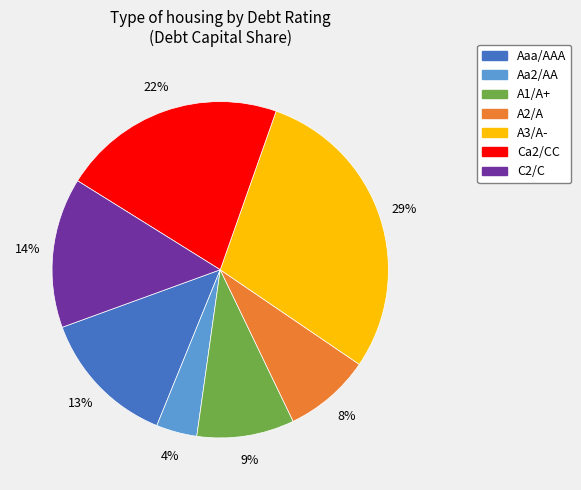

To the nearest percent, what is the combined percentage of A3/A- and A2/A?

37%